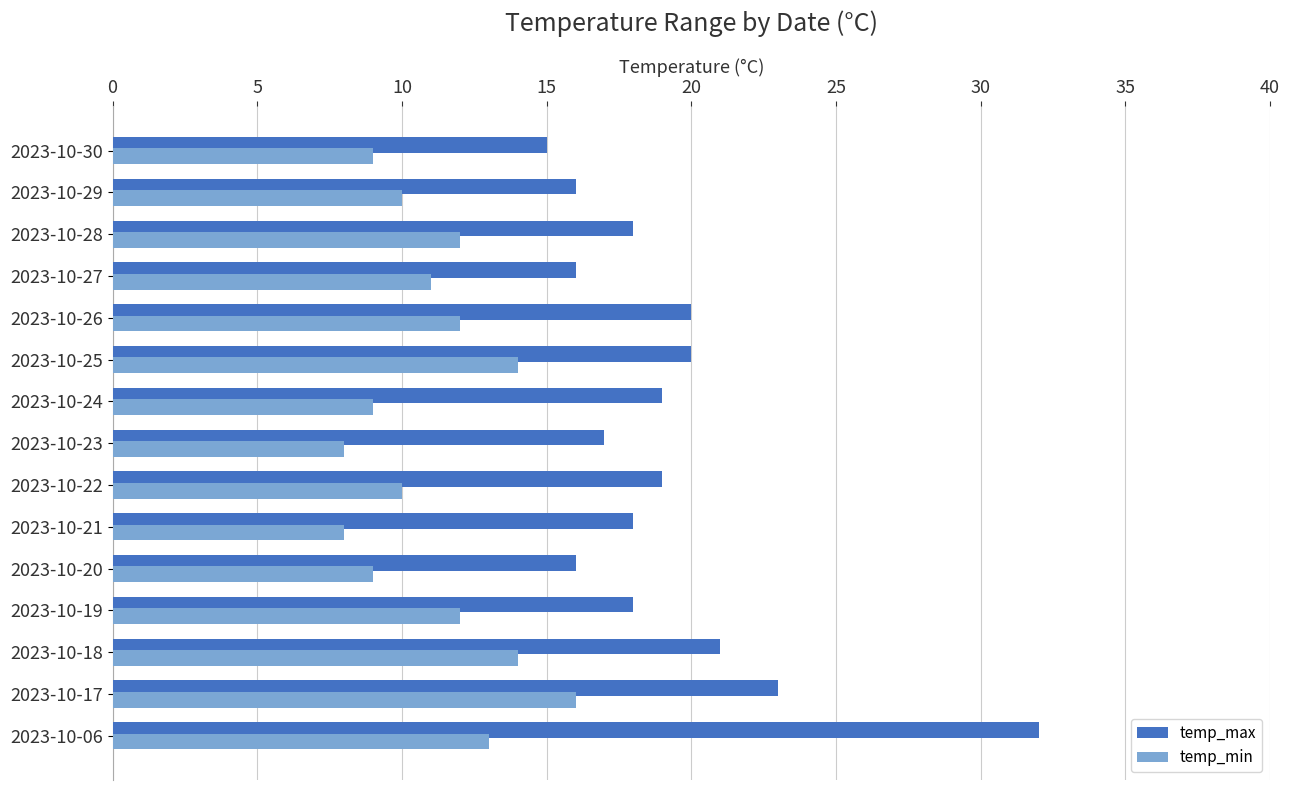

What is the maximum value shown in the chart?

32